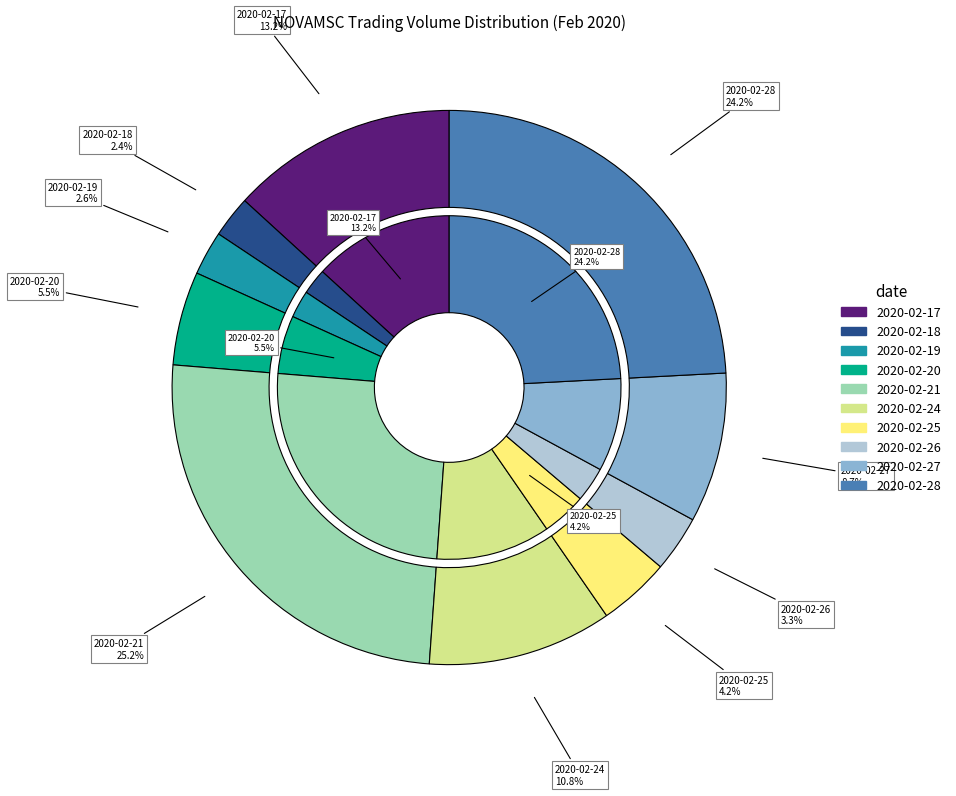

Is 2020-02-24 the majority of the pie?

No